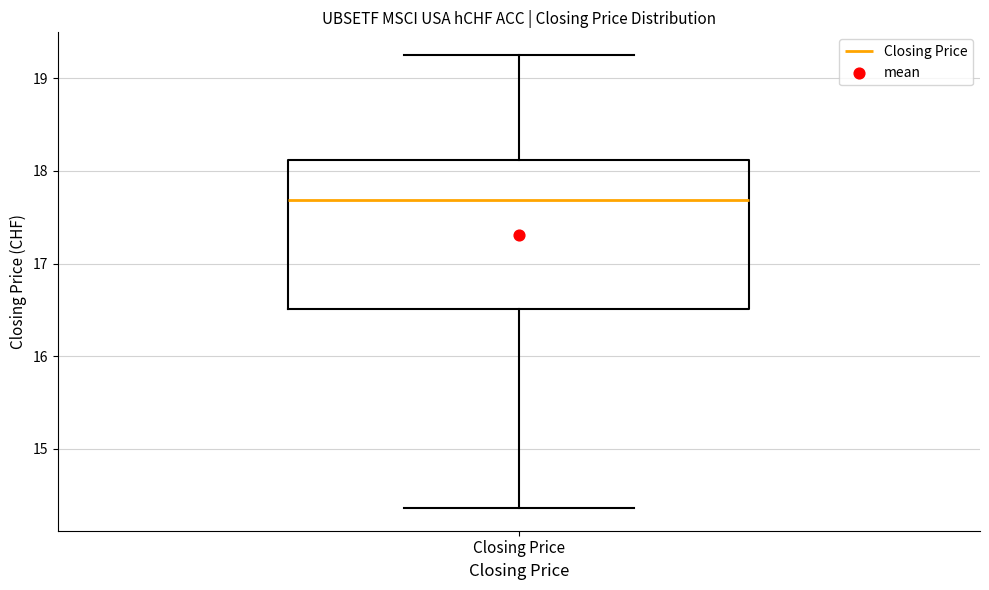

Read this box plot against the y-axis: the position of the median line, the range covered by the box, and the ends of both whiskers. The values are not printed on the chart, so give them approximately, as read against the axis.

median 17.7, box 16.5 to 18.1, whiskers 14.4 to 19.3